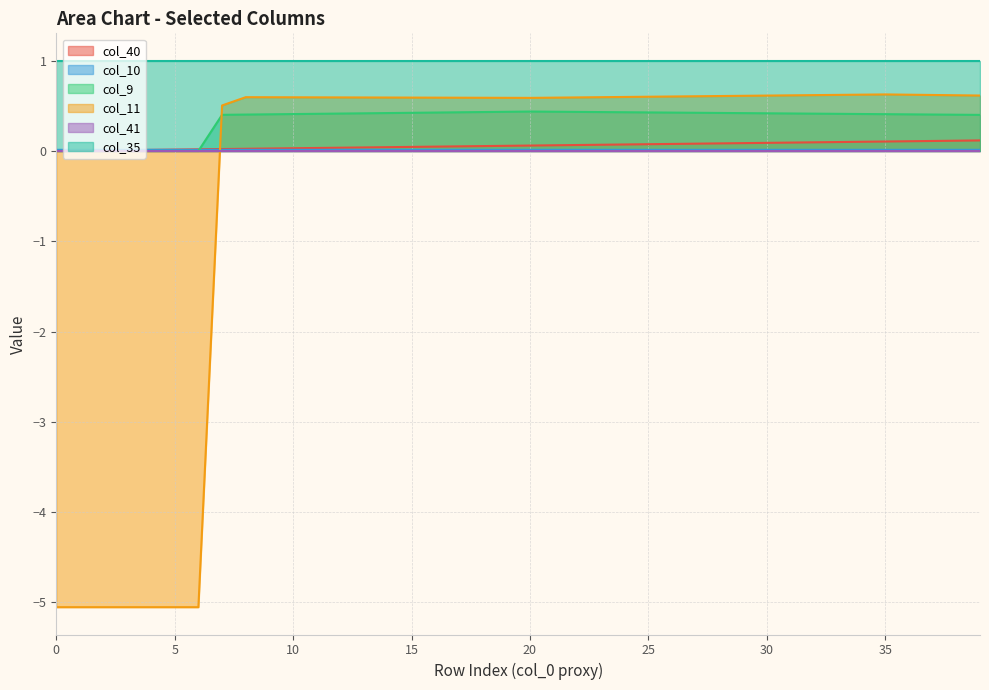

Which series has the largest range (max minus min)?

col_11